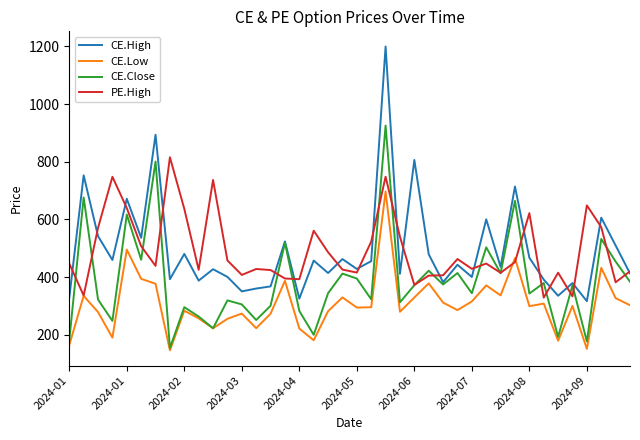

Which series has the largest range (max minus min)?

CE.High